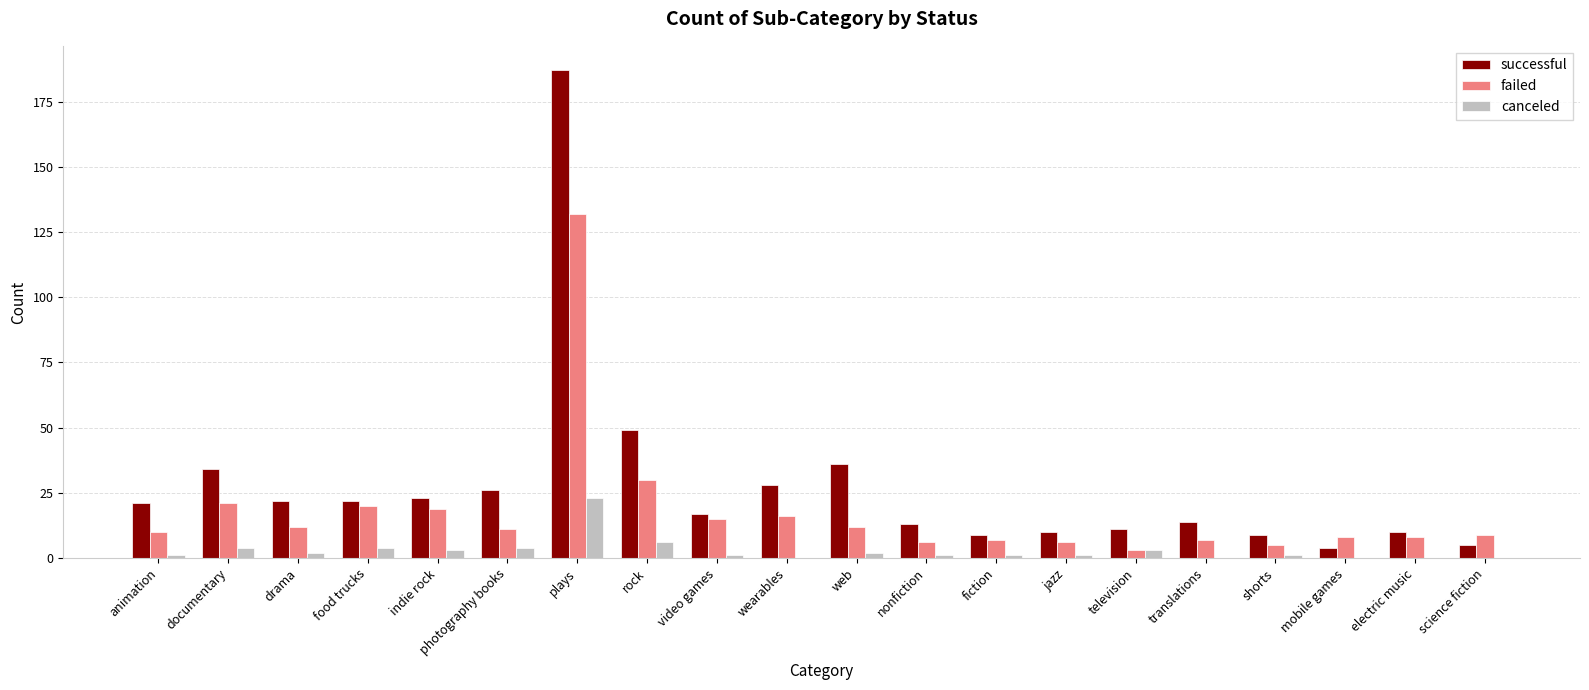

Which category has the highest value in the successful series?

plays